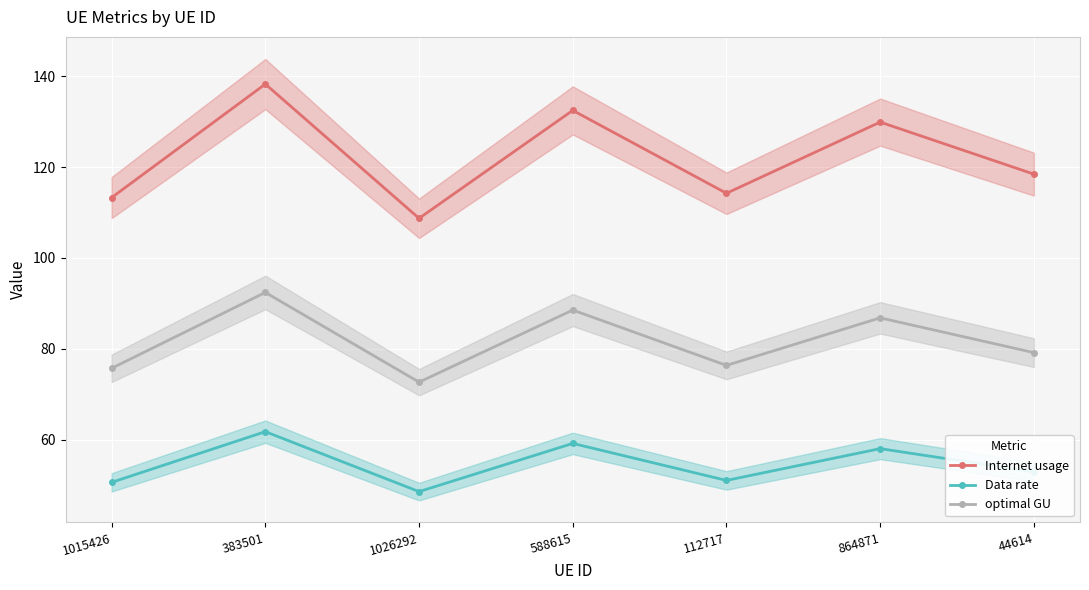

At which label does Data rate reach its minimum?

1026292